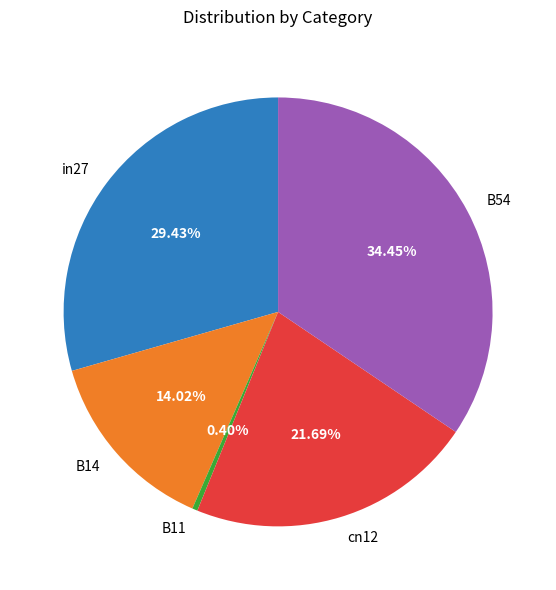

True or false: cn12 accounts for 8% of the total.

False